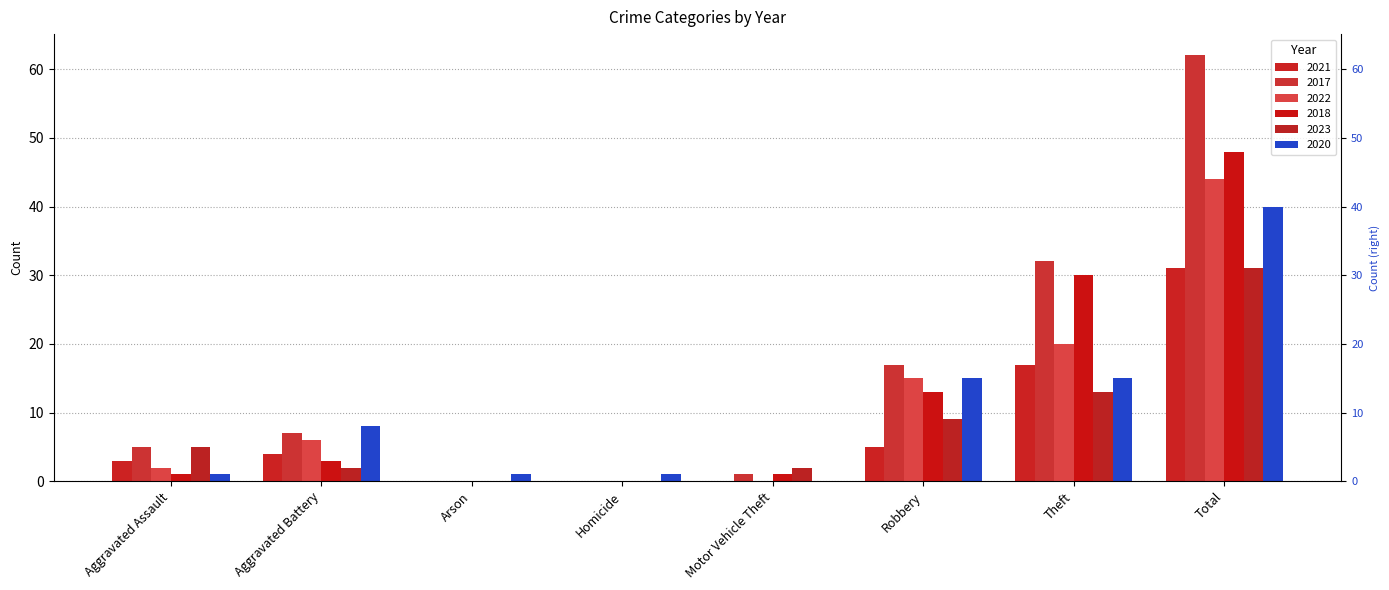

Is the value of 2017 at Arson greater than the value of 2021 at Robbery?

No